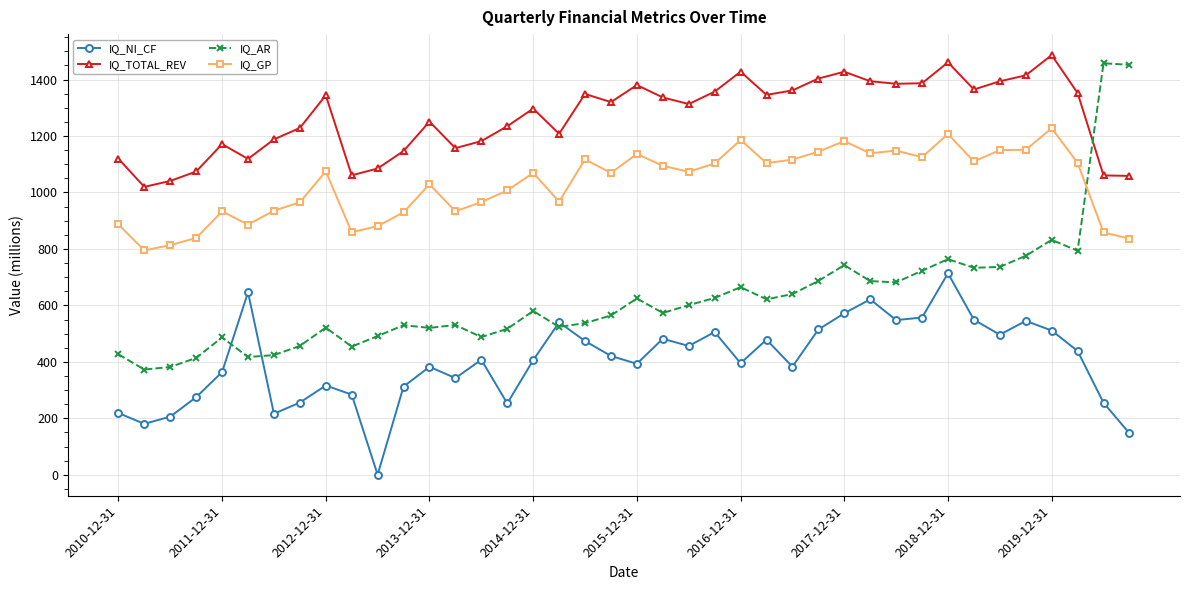

What is the value of the IQ_AR point at the 28th from the left?

686.6